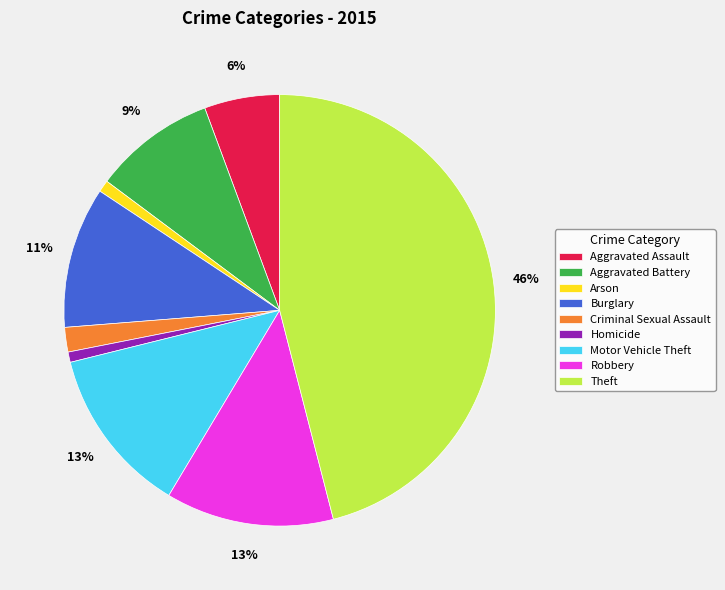

To the nearest percent, what is the average slice percentage?

11%